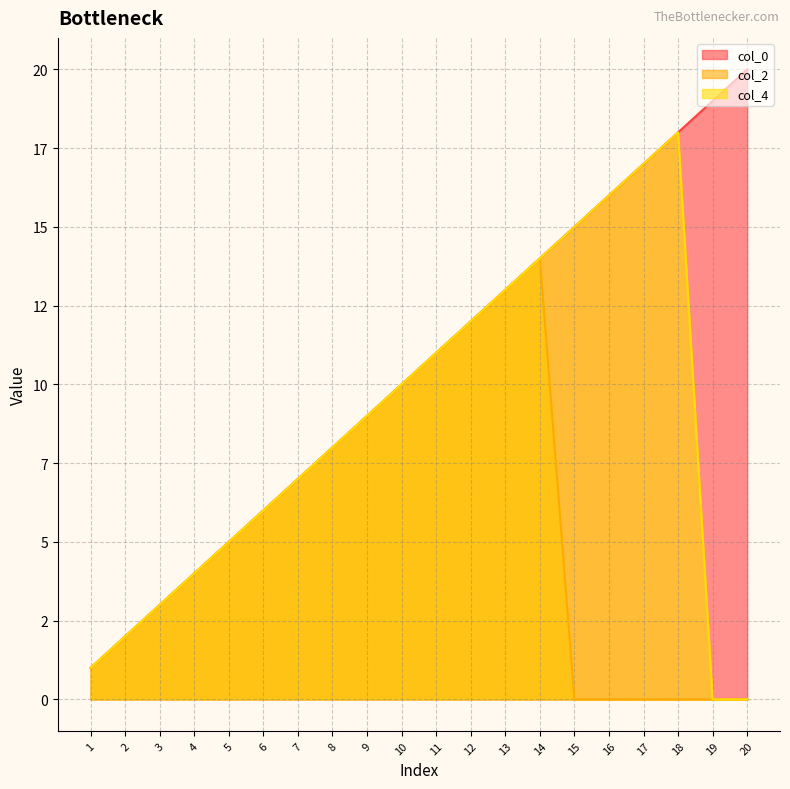

What is the total value across all series at 8?

24